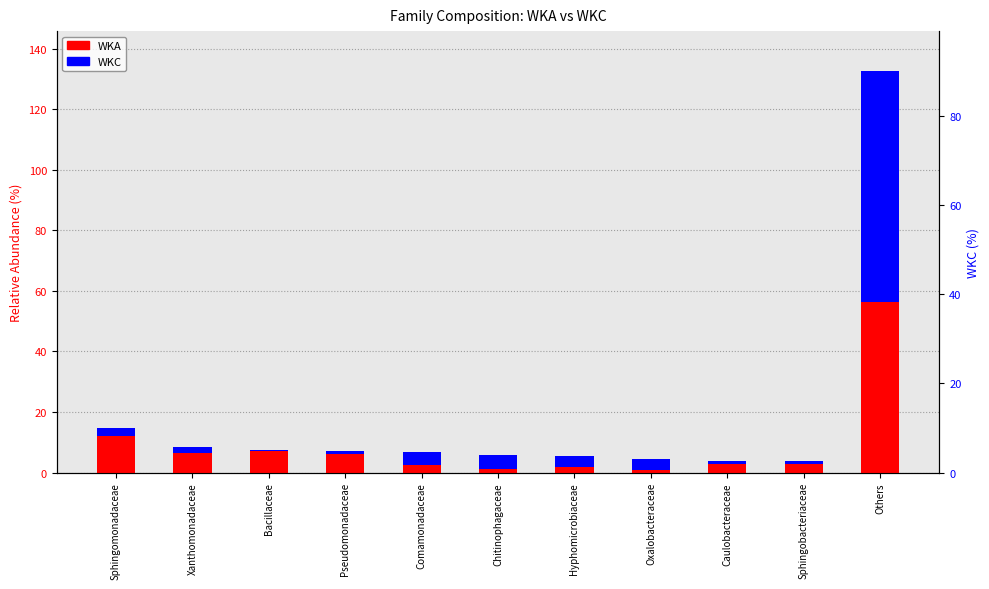

What is the smallest value displayed?

0.2